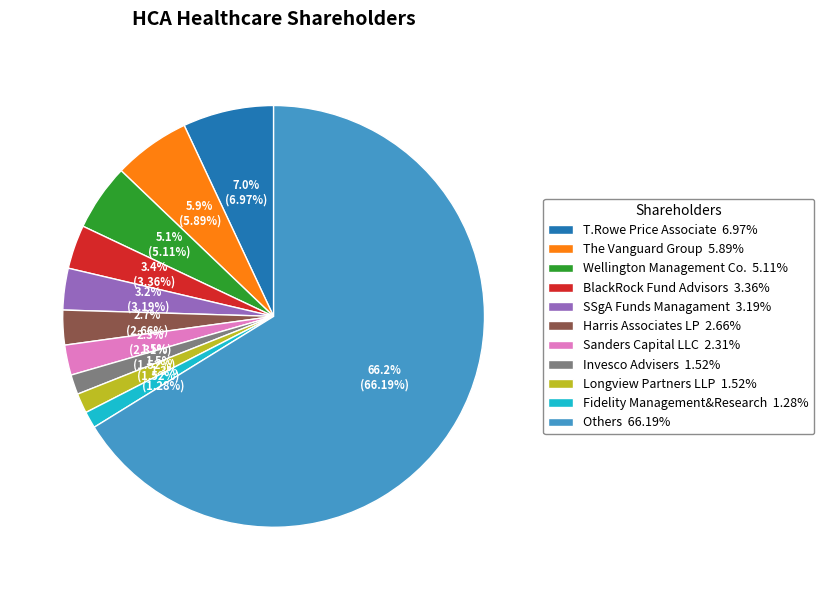

Count the number of slices in the pie.

11